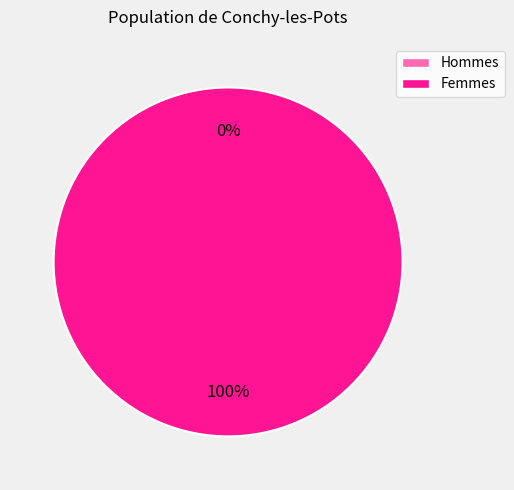

Is it true that 1431045573 is 90% of the pie?

False